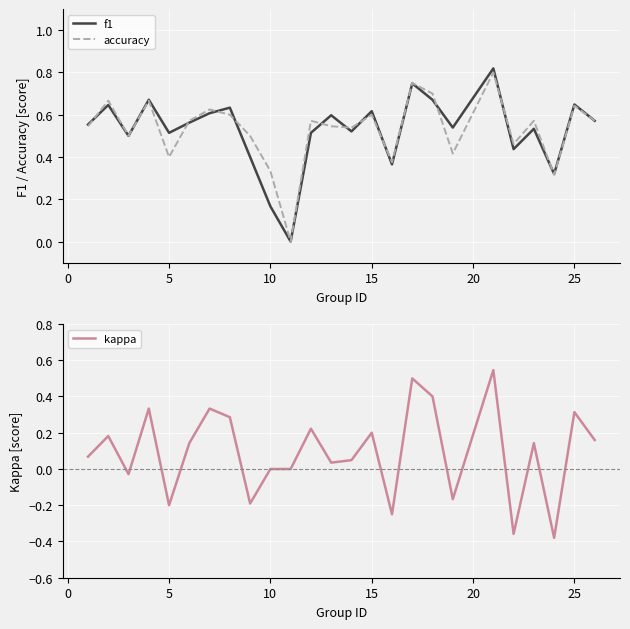

True or false: kappa has a value of 0.2 at 15.

True